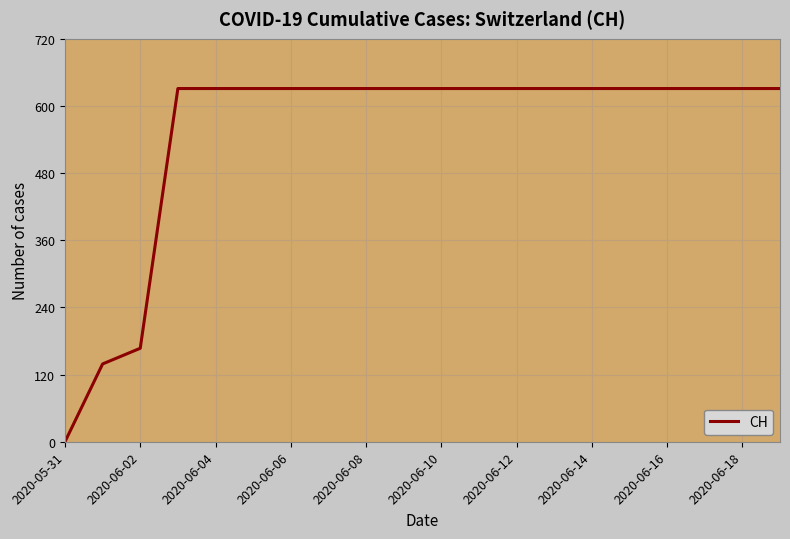

What is the greatest value displayed?

631